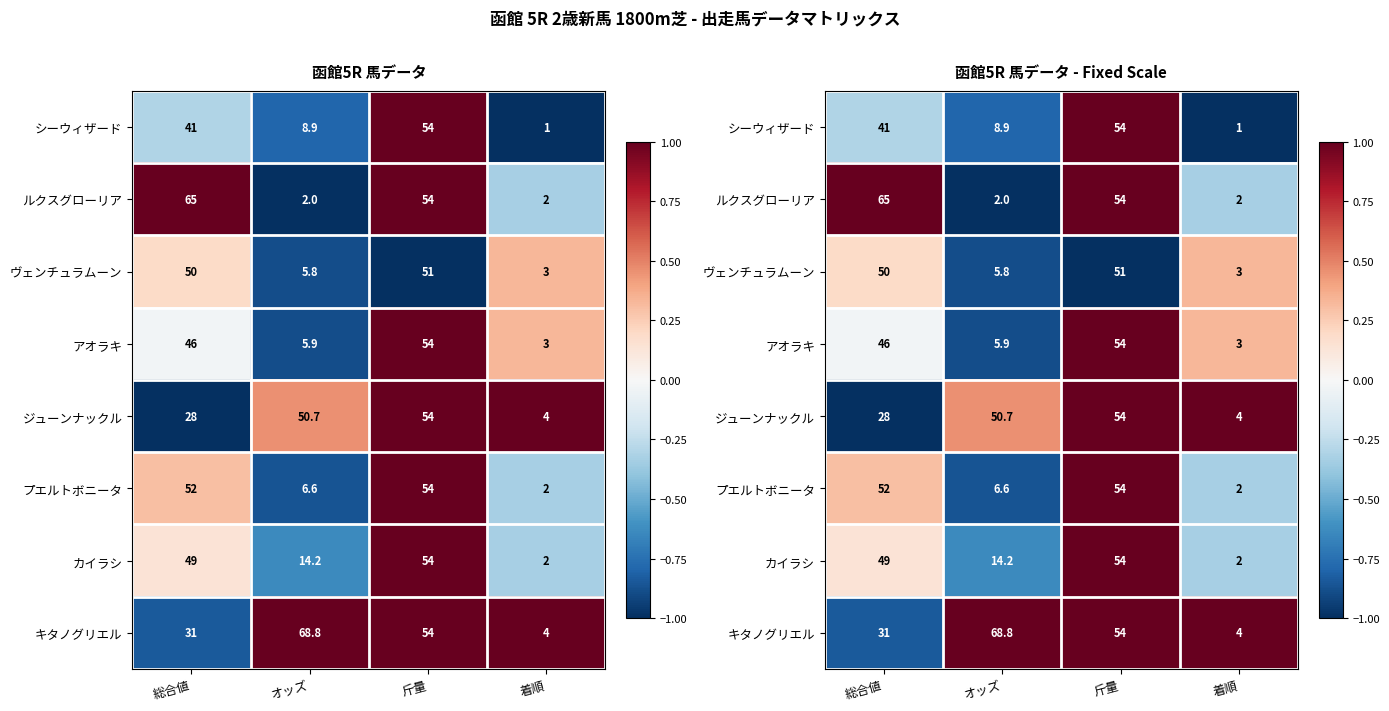

Rank the series at オッズ from highest to lowest value.

キタノグリエル, ジューンナックル, カイラシ, シーウィザード, プエルトボニータ, アオラキ, ヴェンチュラムーン, ルクスグローリア